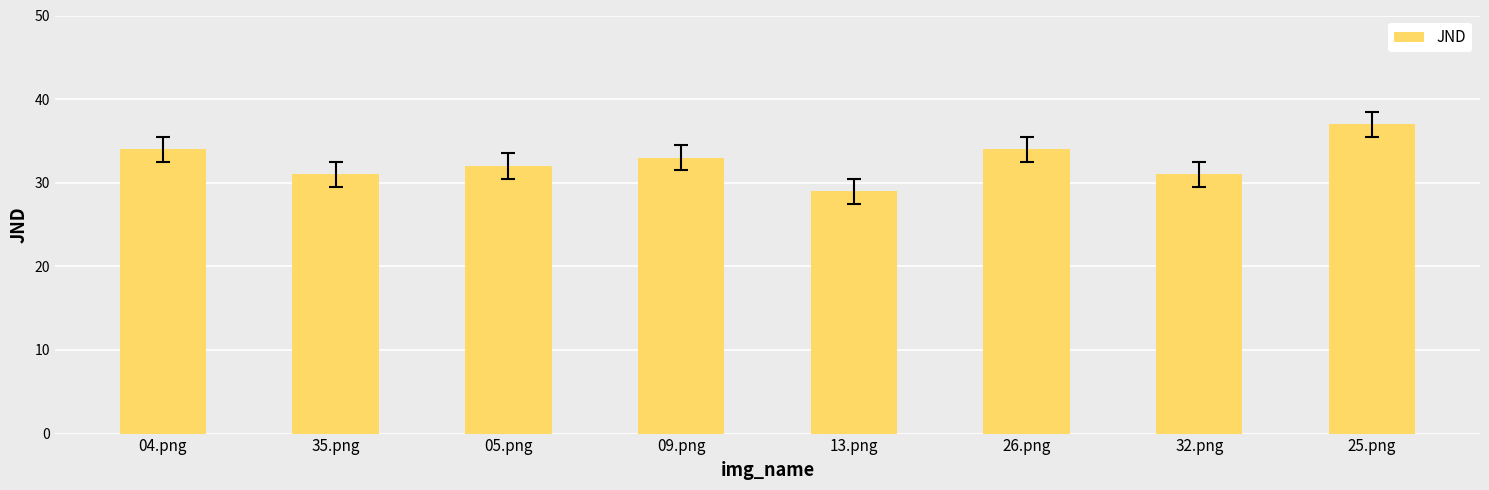

The value at 13.png is 11. True or false?

False